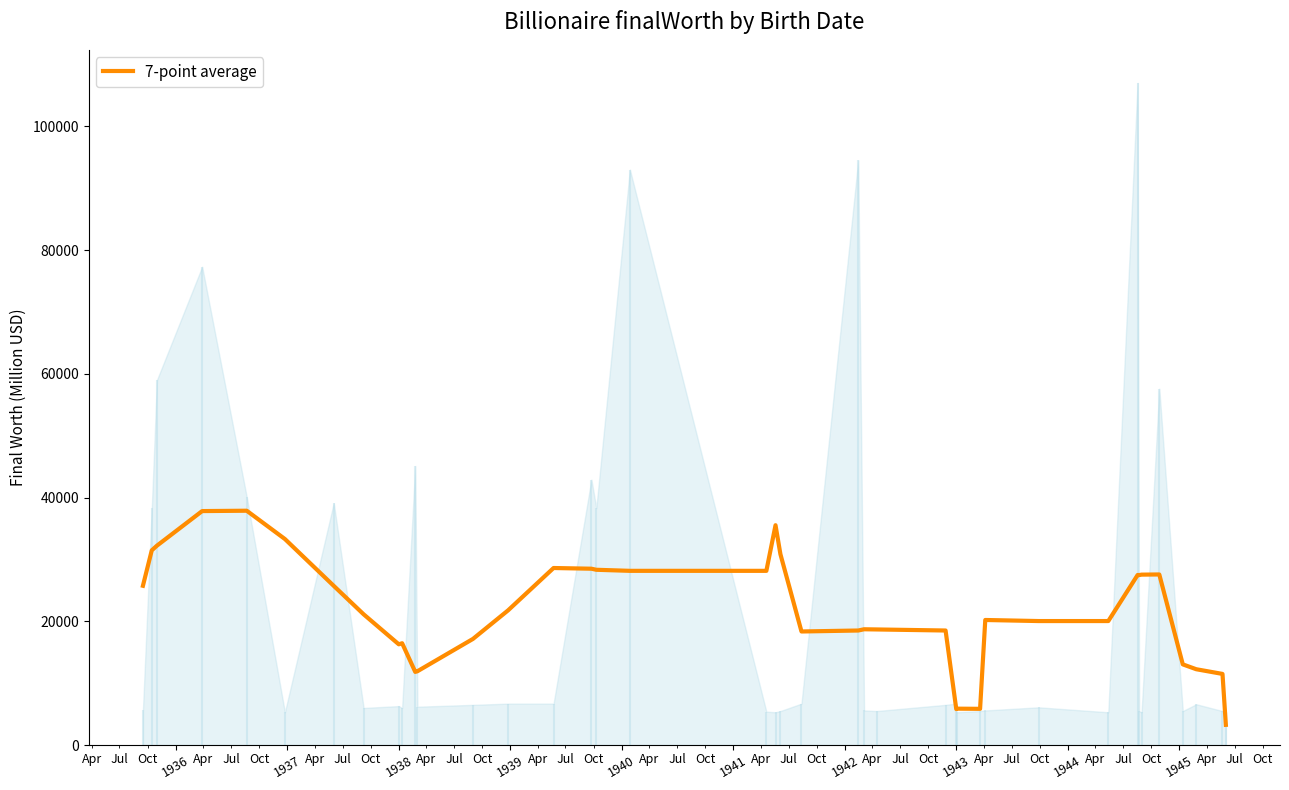

What is the difference between the maximum and minimum values?

34600.0